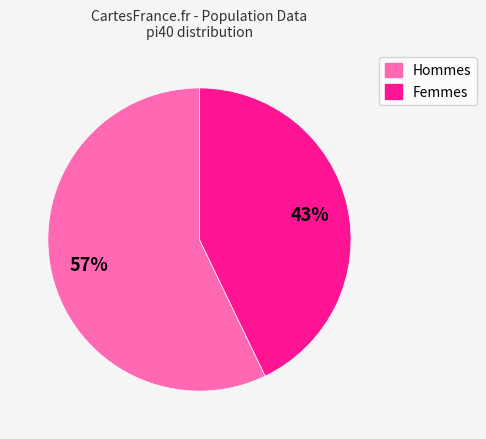

Does any single category account for the majority?

Yes